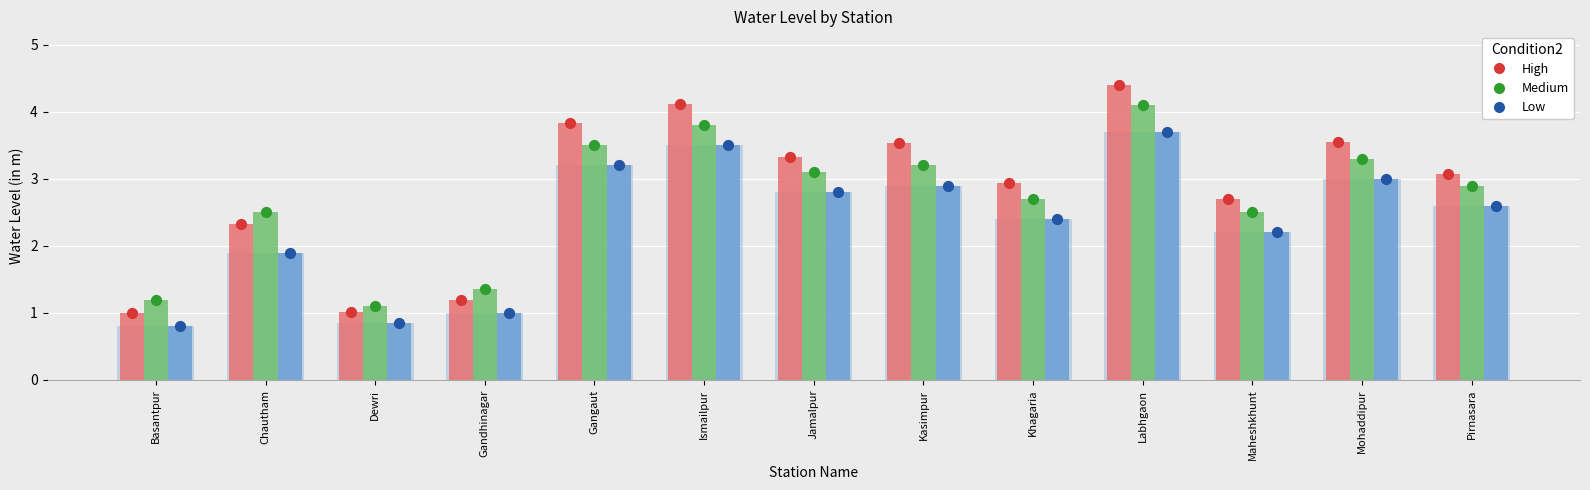

Which series contains the highest Y value?

High